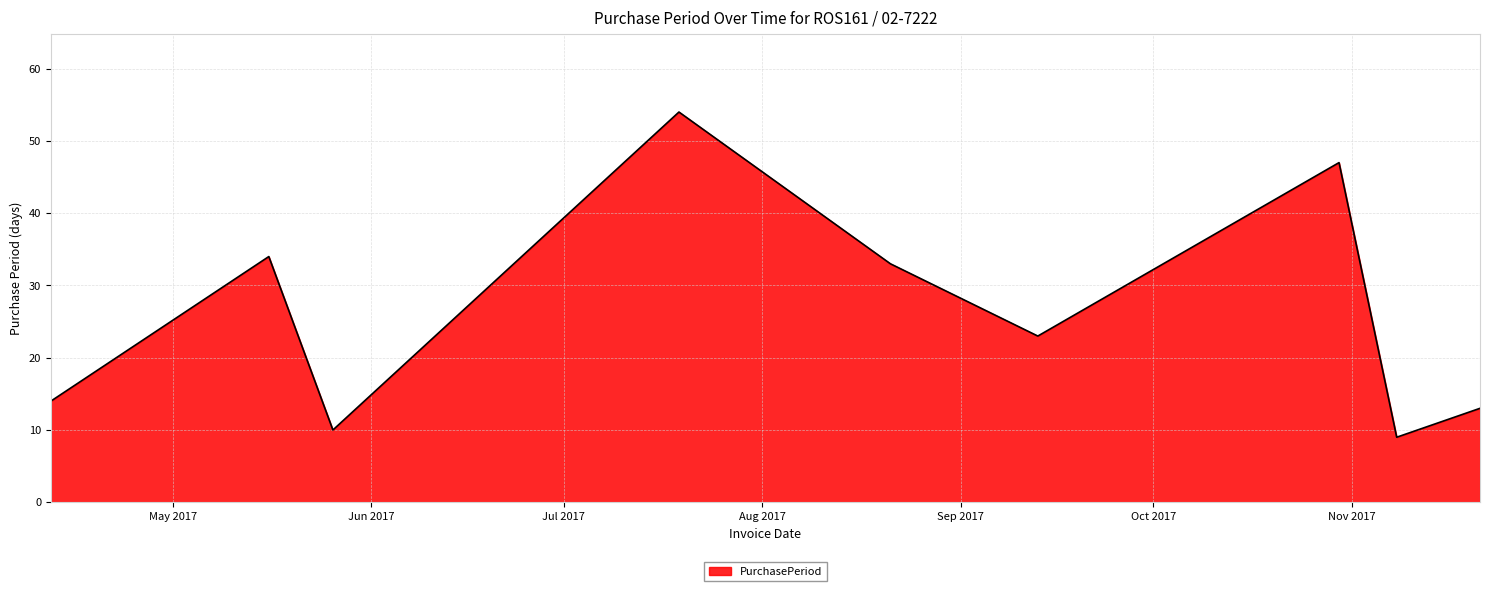

What is the difference between the maximum and minimum values?

45